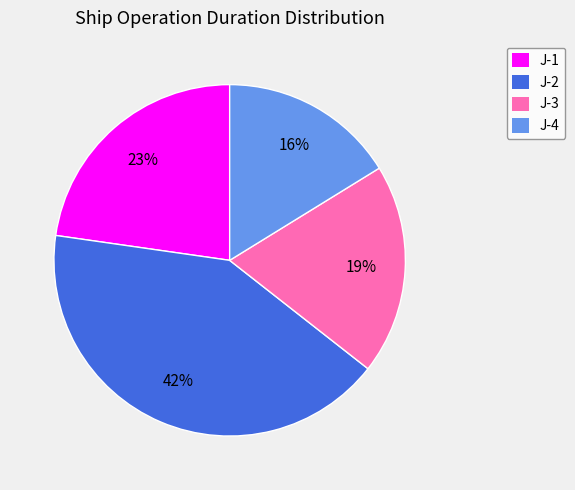

Is J-1 the majority of the pie?

No